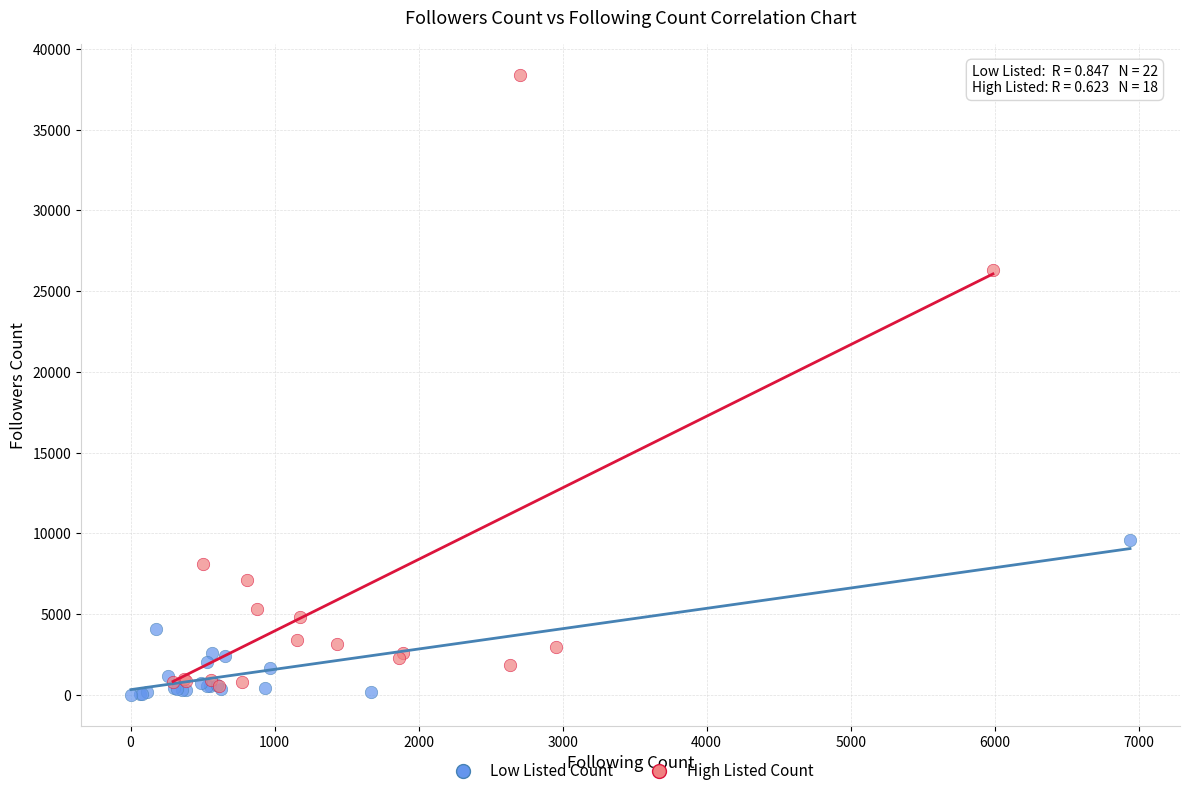

Which series reaches the minimum Y coordinate?

Low Listed Count